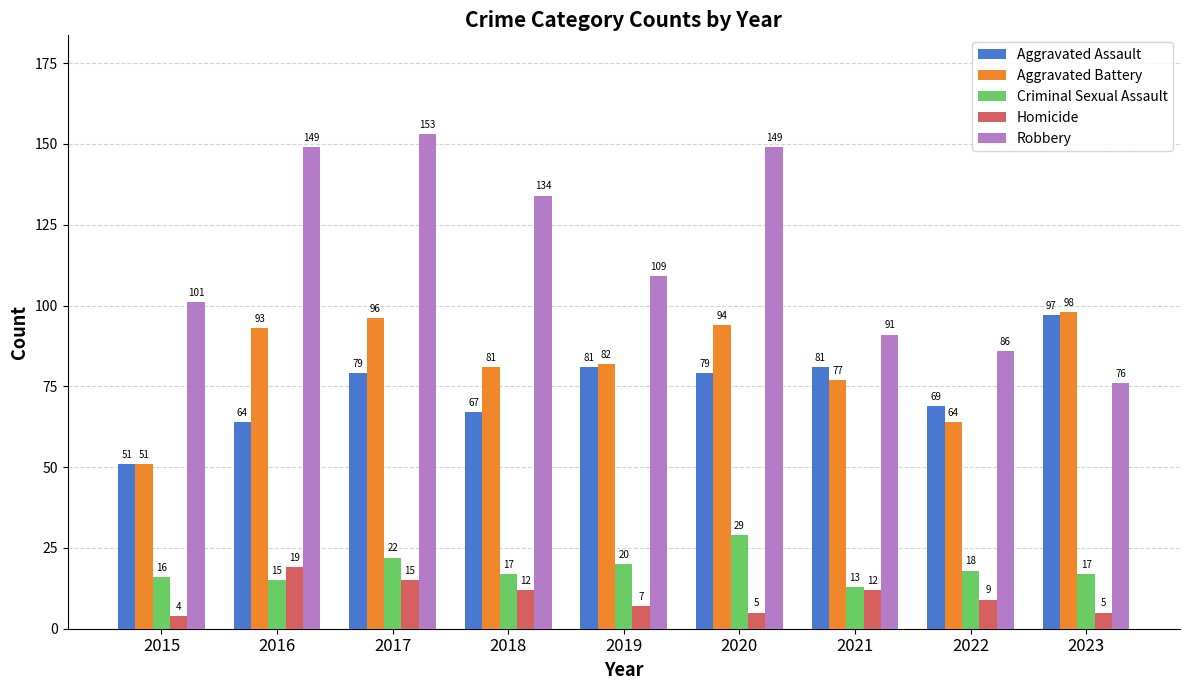

The value of Criminal Sexual Assault at 2021 is 13. True or false?

True